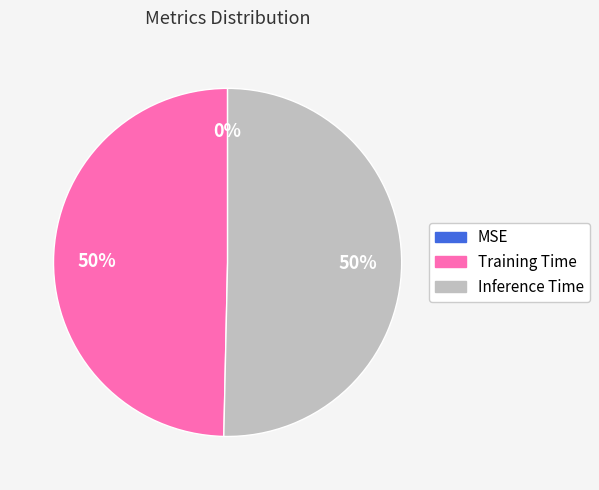

What percentage is the Training Time slice, to the nearest percent?

50%